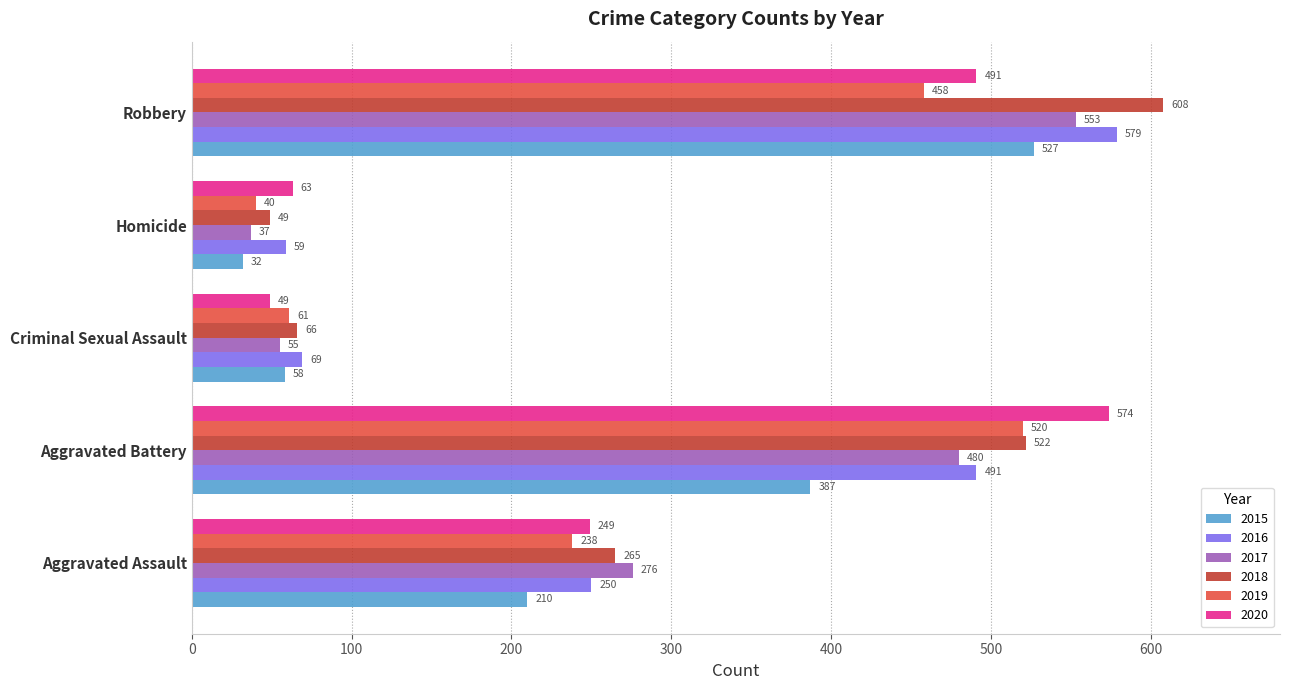

The 2016 series shows 121 at Robbery. True or false?

False